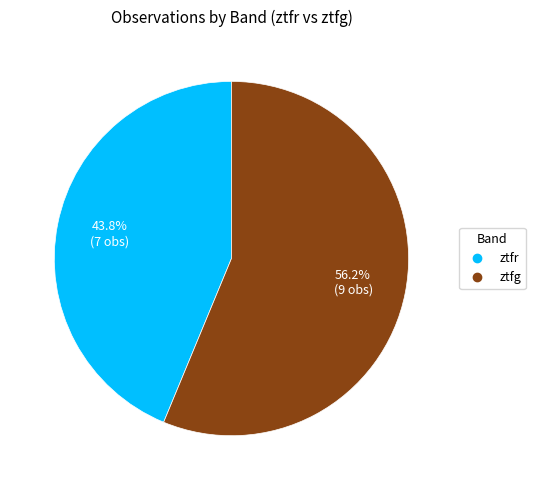

What is the majority slice?

ztfg